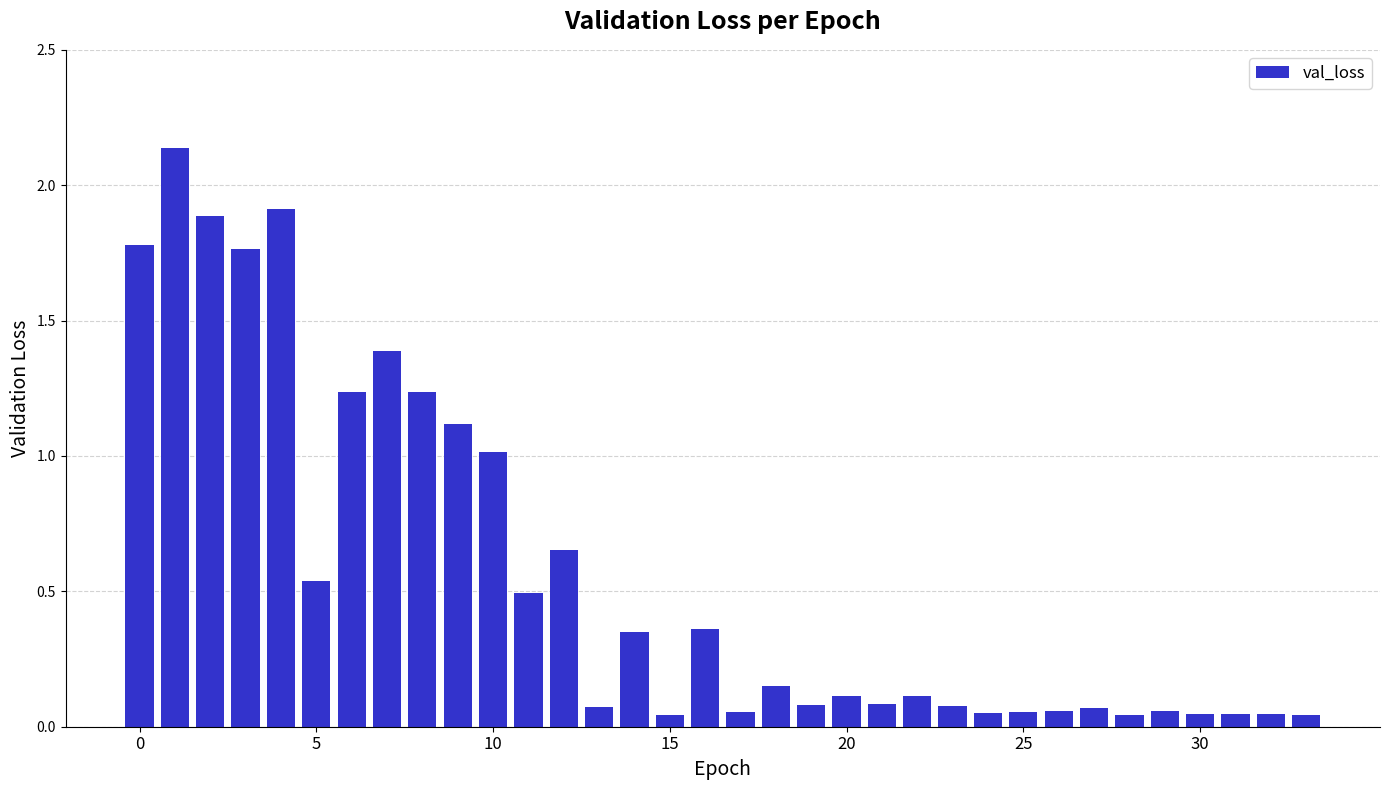

What is the difference between the second highest and minimum values?

1.9